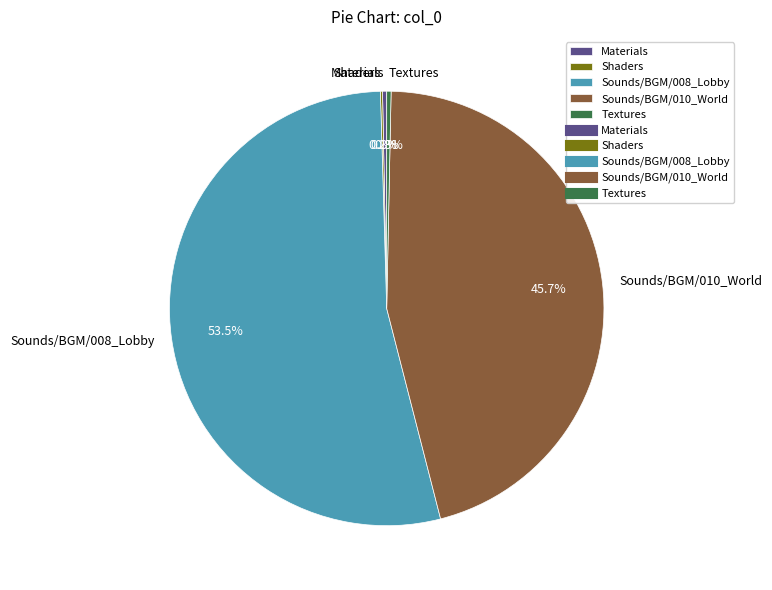

Which has a higher value, Sounds/BGM/008_Lobby or Materials?

Sounds/BGM/008_Lobby